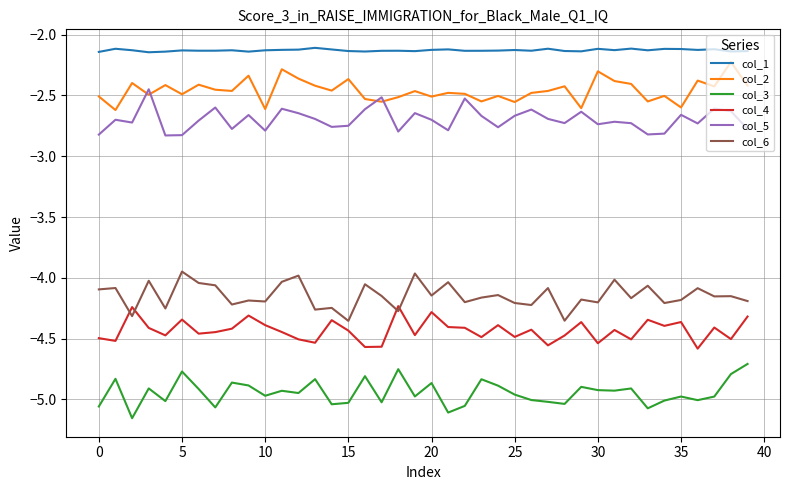

True or false: col_3 and col_1 cross at least once.

False